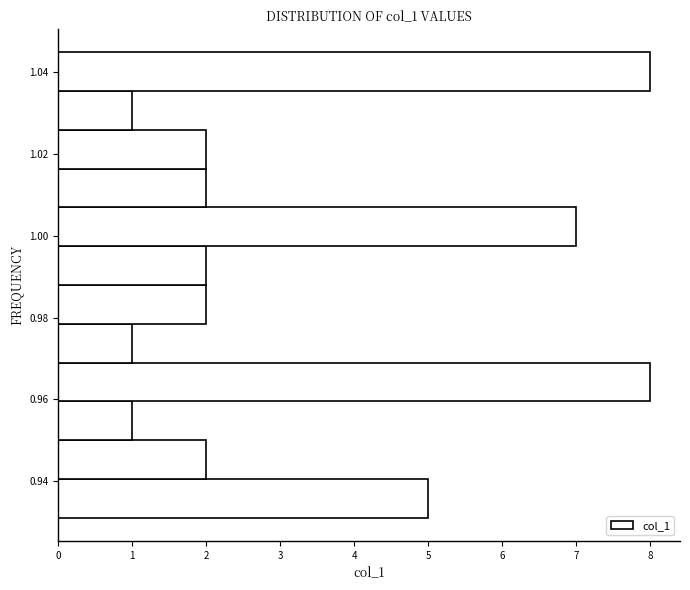

Reading bottom to top, list every bar in this chart as the range it spans on the y-axis followed by its length. Neither the bar edges nor the lengths are printed on the chart, so give them approximately, as read against the axes.

0.932 to 0.940: 5
0.940 to 0.950: 2
0.950 to 0.960: 1
0.960 to 0.970: 8
0.970 to 0.978: 1
0.978 to 0.988: 2
0.988 to 0.998: 2
0.998 to 1.006: 7
1.006 to 1.016: 2
1.016 to 1.026: 2
1.026 to 1.036: 1
1.036 to 1.044: 8